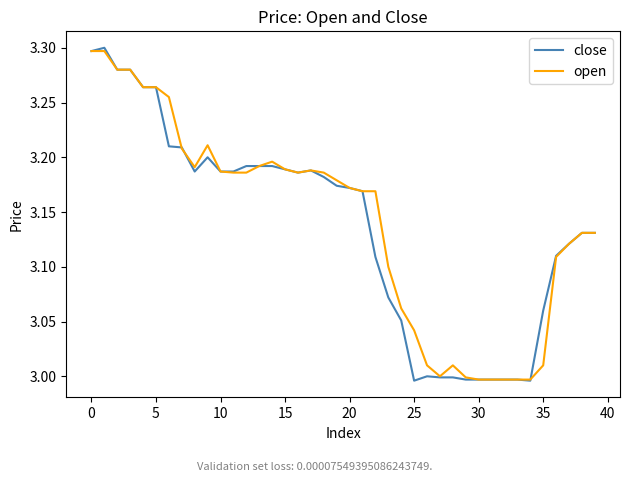

What are all the series names shown in the legend?

close, open